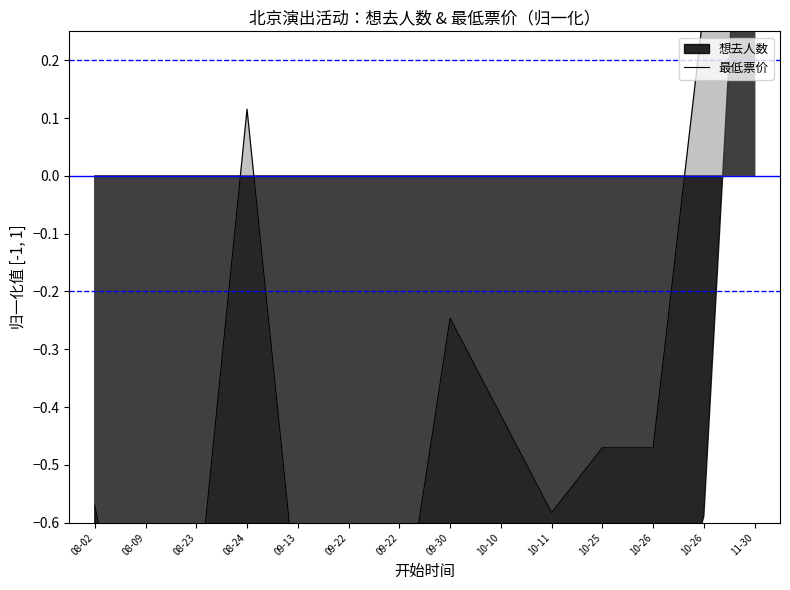

What is the sum of all values?

-5.5